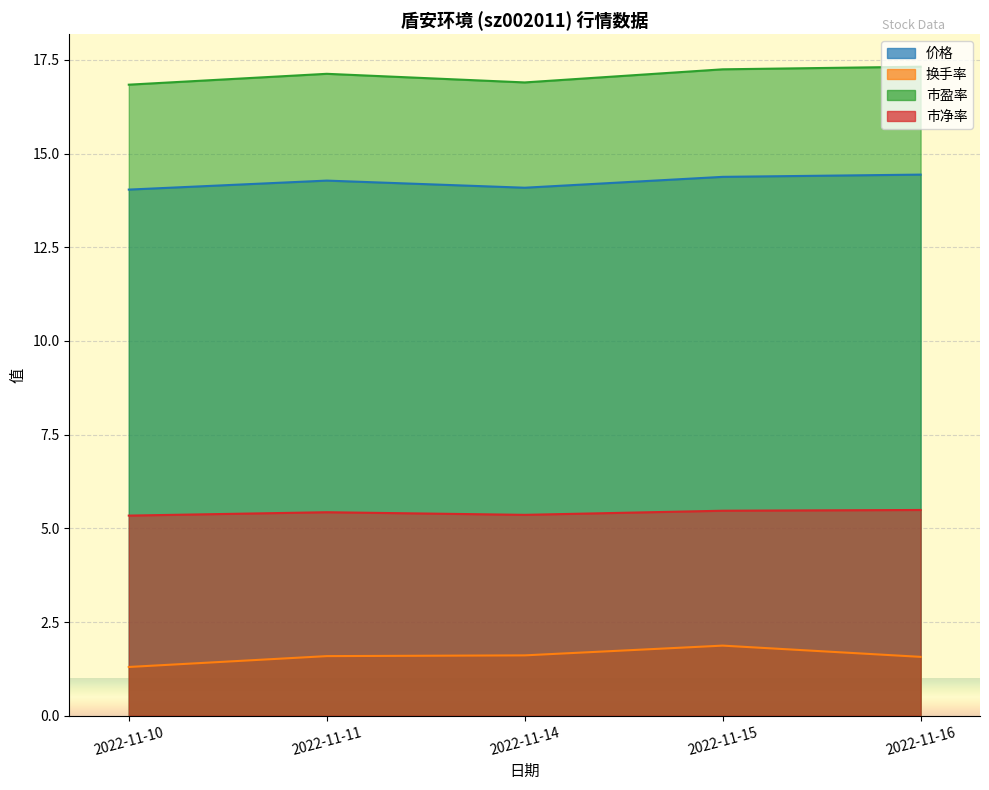

In 价格, how many points are lower than both neighbors (excluding endpoints)?

1